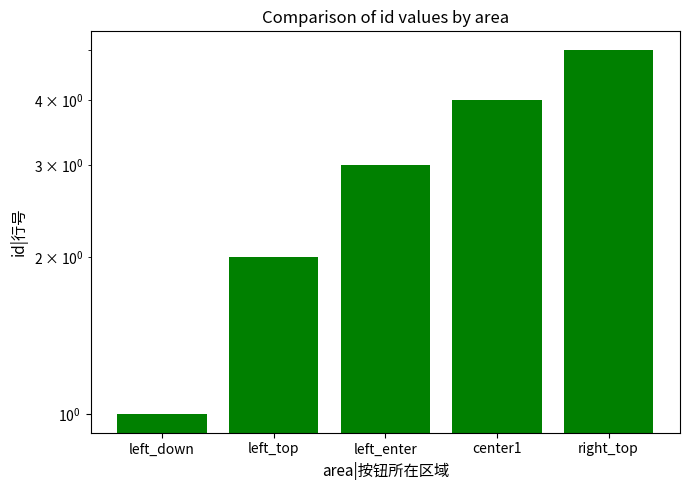

What is the change in value from center1 to right_top?

+1